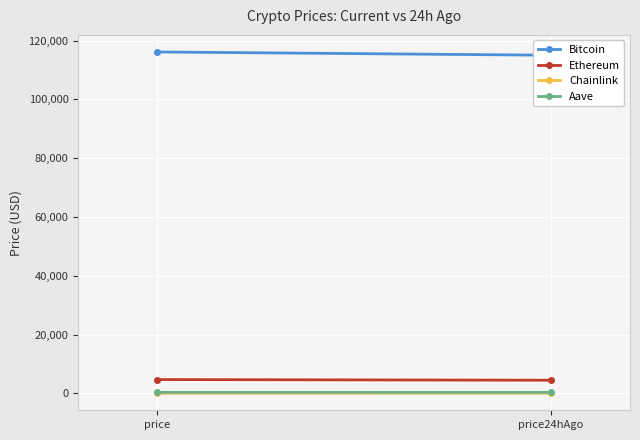

List the labels in order of Bitcoin value, largest first.

price, price24hAgo